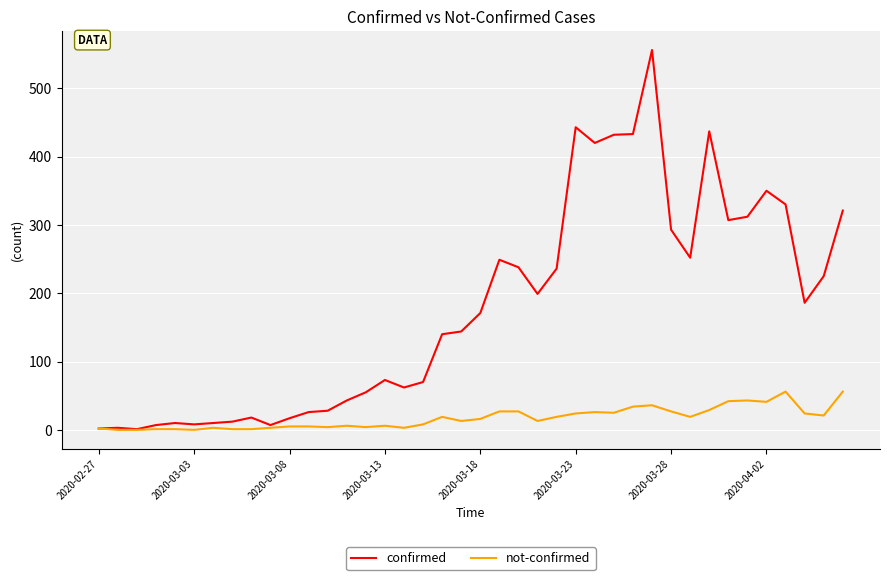

In confirmed, how many points are lower than both neighbors (excluding endpoints)?

9